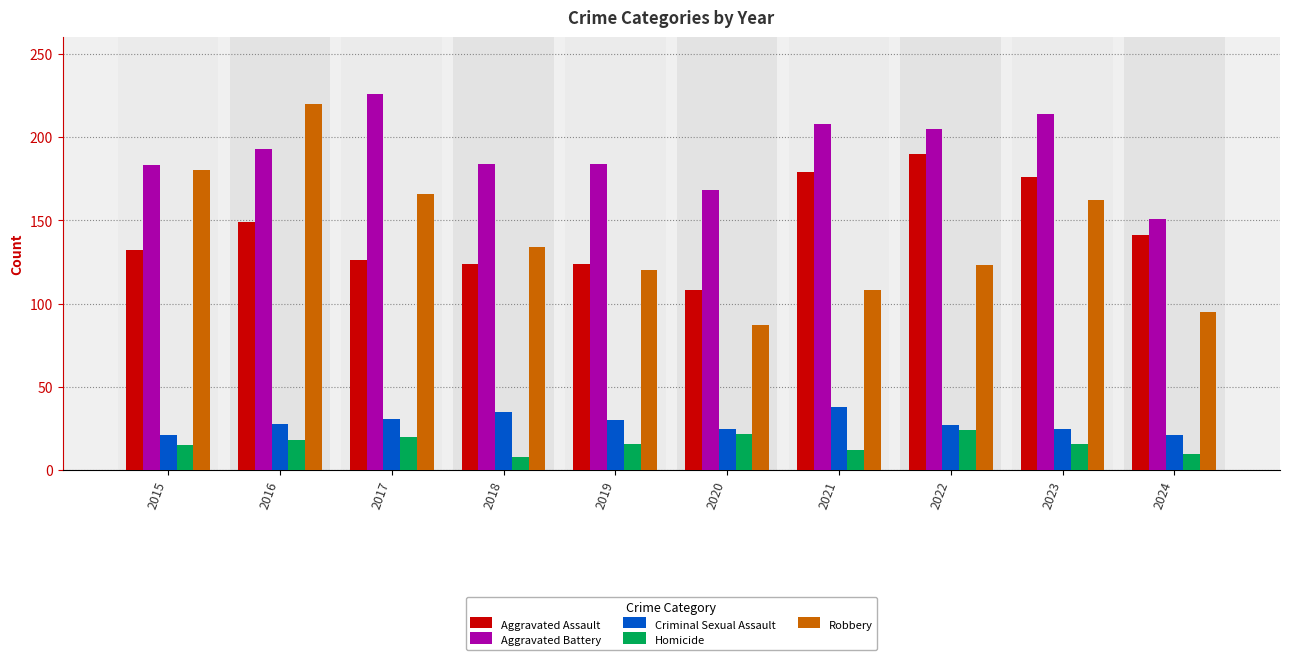

What is the total value across all series at 2020?

410